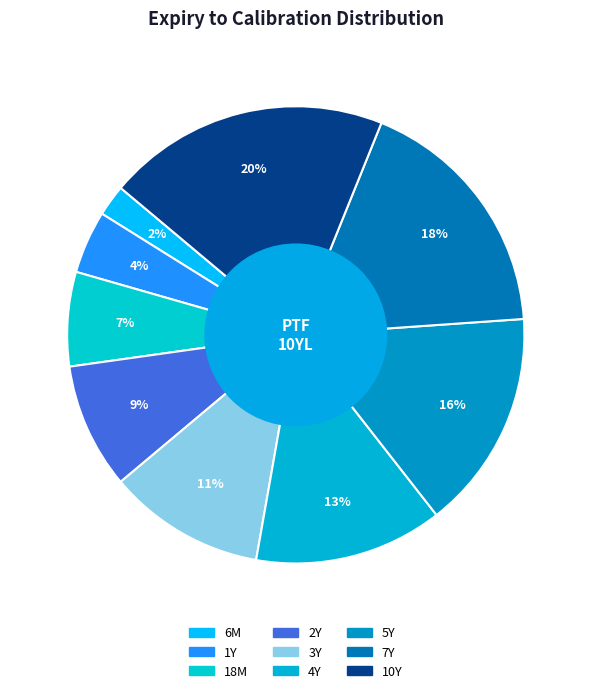

Rank the categories by value from lowest to highest.

6M, 1Y, 18M, 2Y, 3Y, 4Y, 5Y, 7Y, 10Y